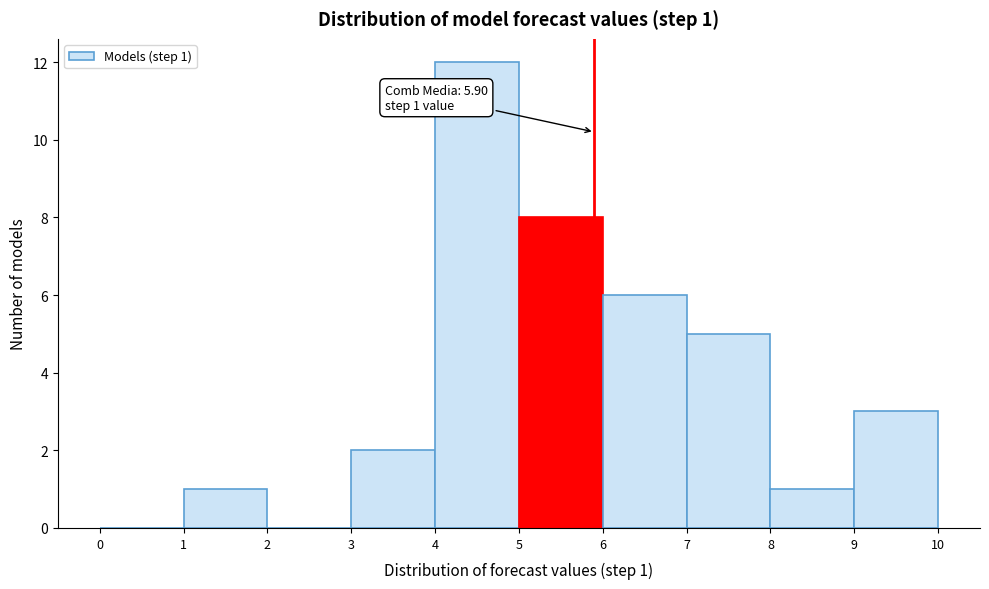

Over which range of the x-axis is the bar tallest?

4 to 5